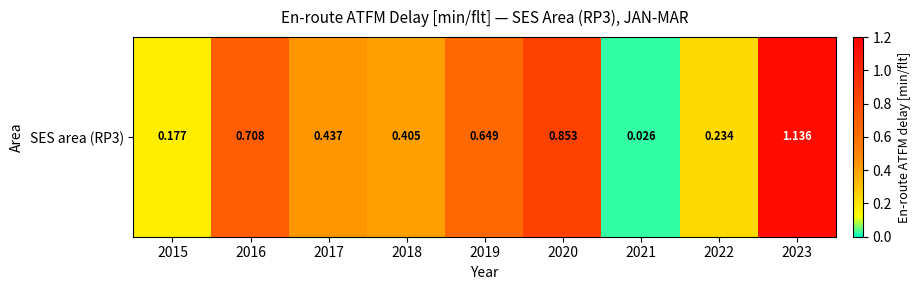

Which category has the highest value across all series?

2023